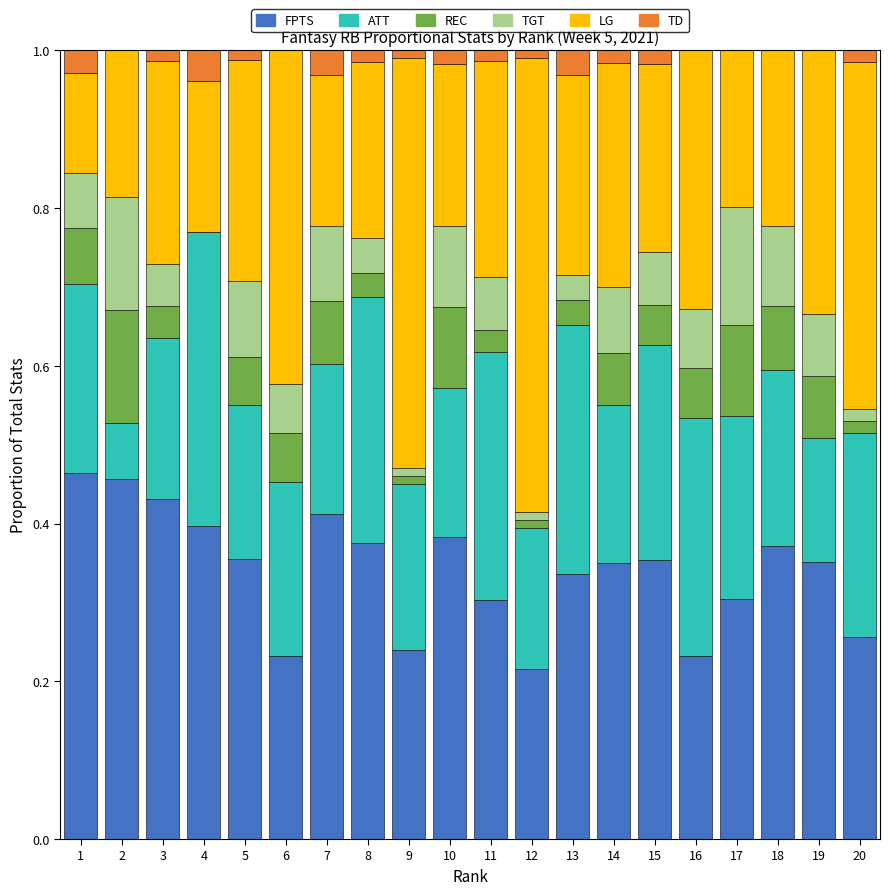

Does the chart contain stacked bars?

Yes